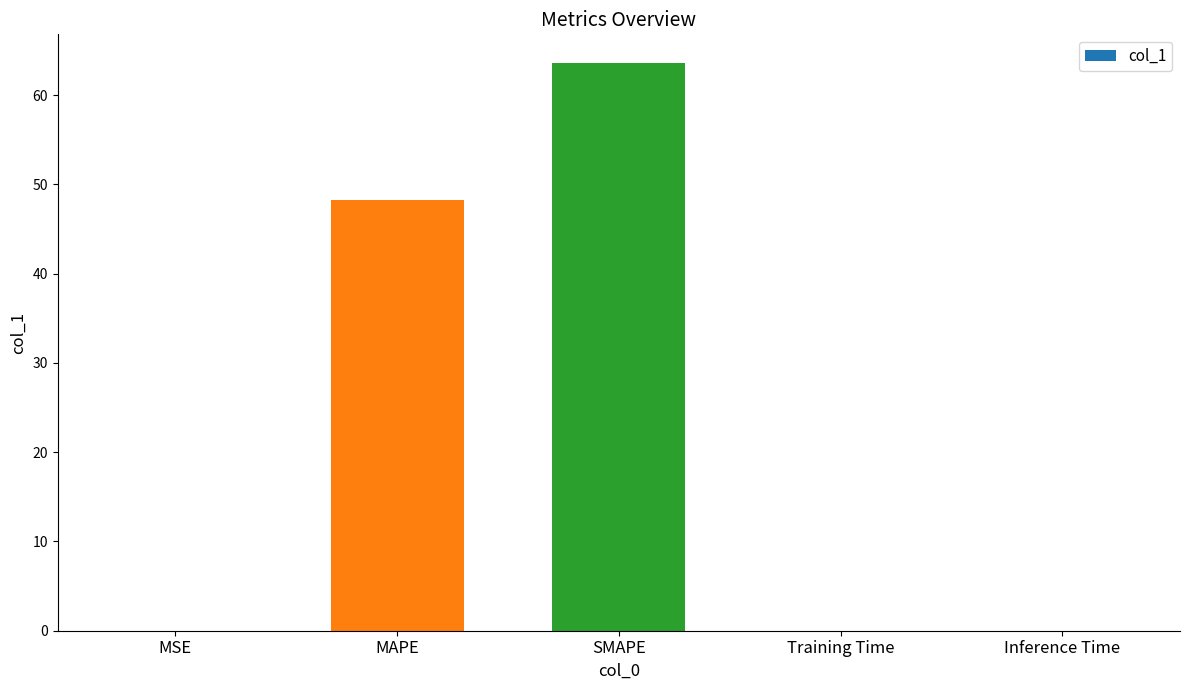

What is the greatest value displayed?

63.6